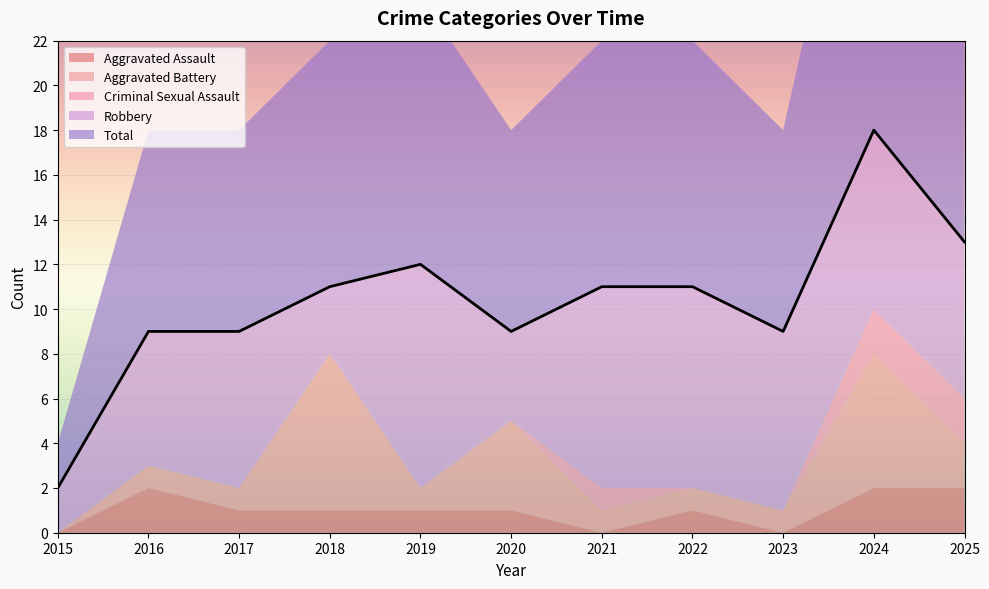

Reading right to left, transcribe all the data shown in this chart.

Aggravated Assault: 2025=2	2024=2	2023=0	2022=1	2021=0	2020=1	2019=1	2018=1	2017=1	2016=2	2015=0
Aggravated Battery: 2025=2	2024=6	2023=1	2022=1	2021=1	2020=4	2019=1	2018=7	2017=1	2016=1	2015=0
Criminal Sexual Assault: 2025=2	2024=2	2023=0	2022=0	2021=1	2020=0	2019=0	2018=0	2017=0	2016=0	2015=0
Robbery: 2025=7	2024=8	2023=8	2022=9	2021=9	2020=4	2019=10	2018=3	2017=7	2016=6	2015=2
Total: 2025=13	2024=18	2023=9	2022=11	2021=11	2020=9	2019=12	2018=11	2017=9	2016=9	2015=2